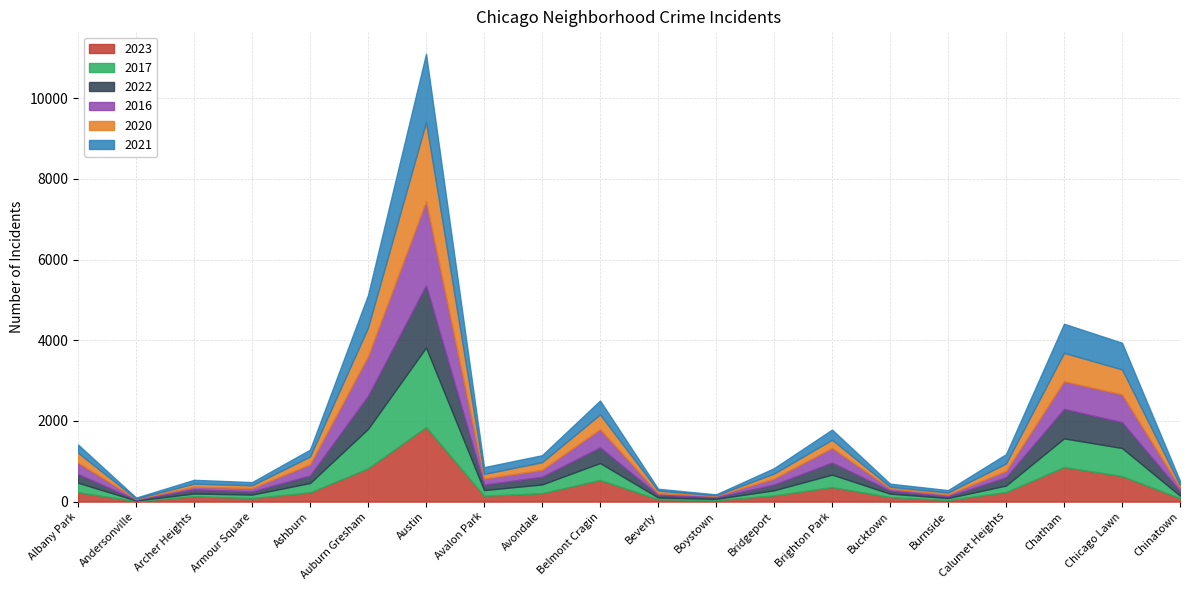

How many lines are shown in the chart?

6